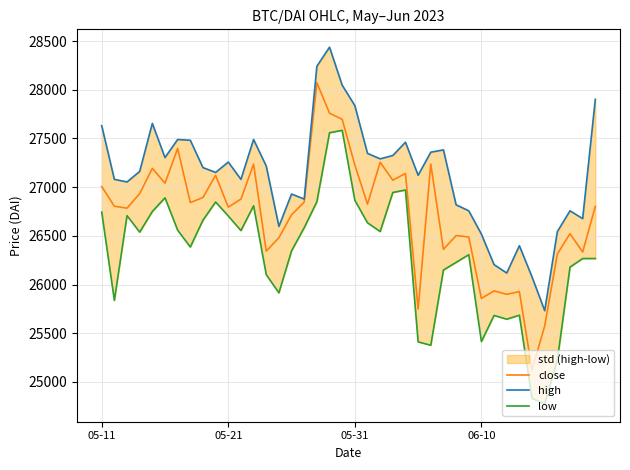

True or false: high and low cross at least once.

False